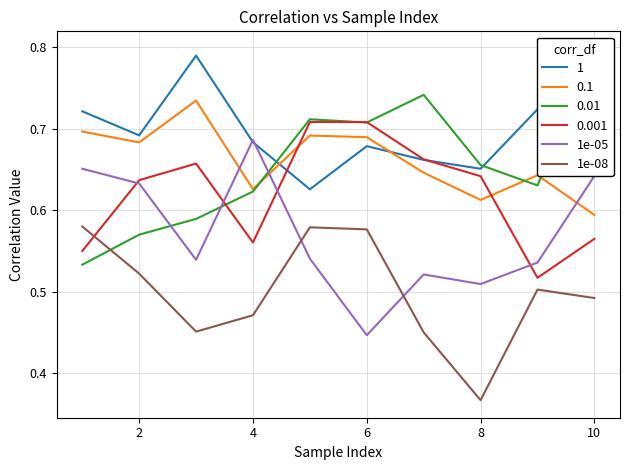

Count the 1e-08 values in the range 0 to 1.

10